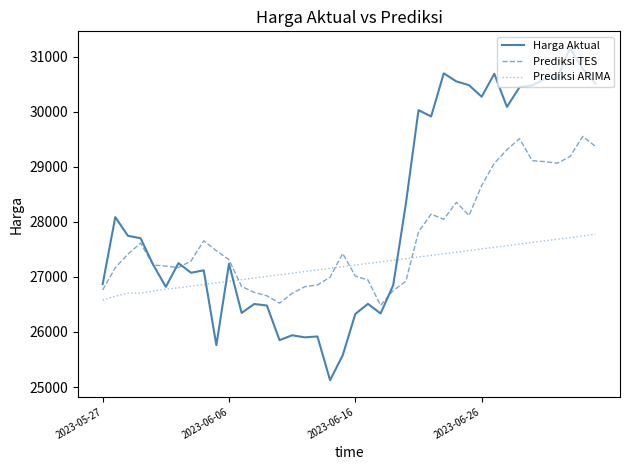

List the series in order of their overall mean, lowest first.

Prediksi ARIMA, Prediksi TES, Harga Aktual